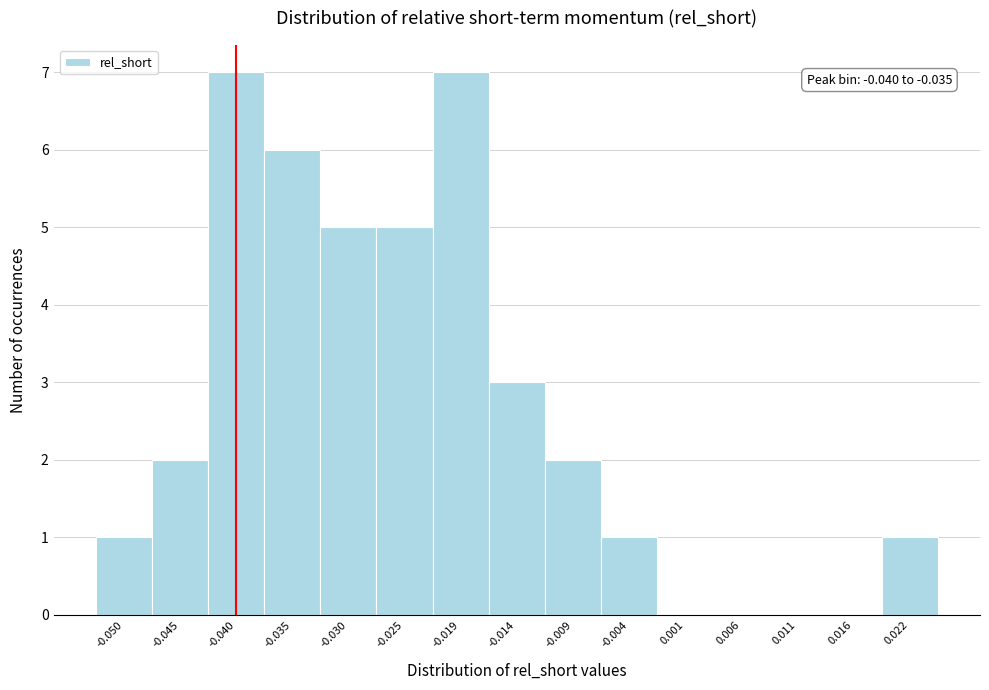

Reading right to left, transcribe all the data shown in this chart.

0.022=1	0.016=0	0.011=0	0.006=0	0.001=0	-0.004=1	-0.009=2	-0.014=3	-0.019=7	-0.025=5	-0.030=5	-0.035=6	-0.040=7	-0.045=2	-0.050=1